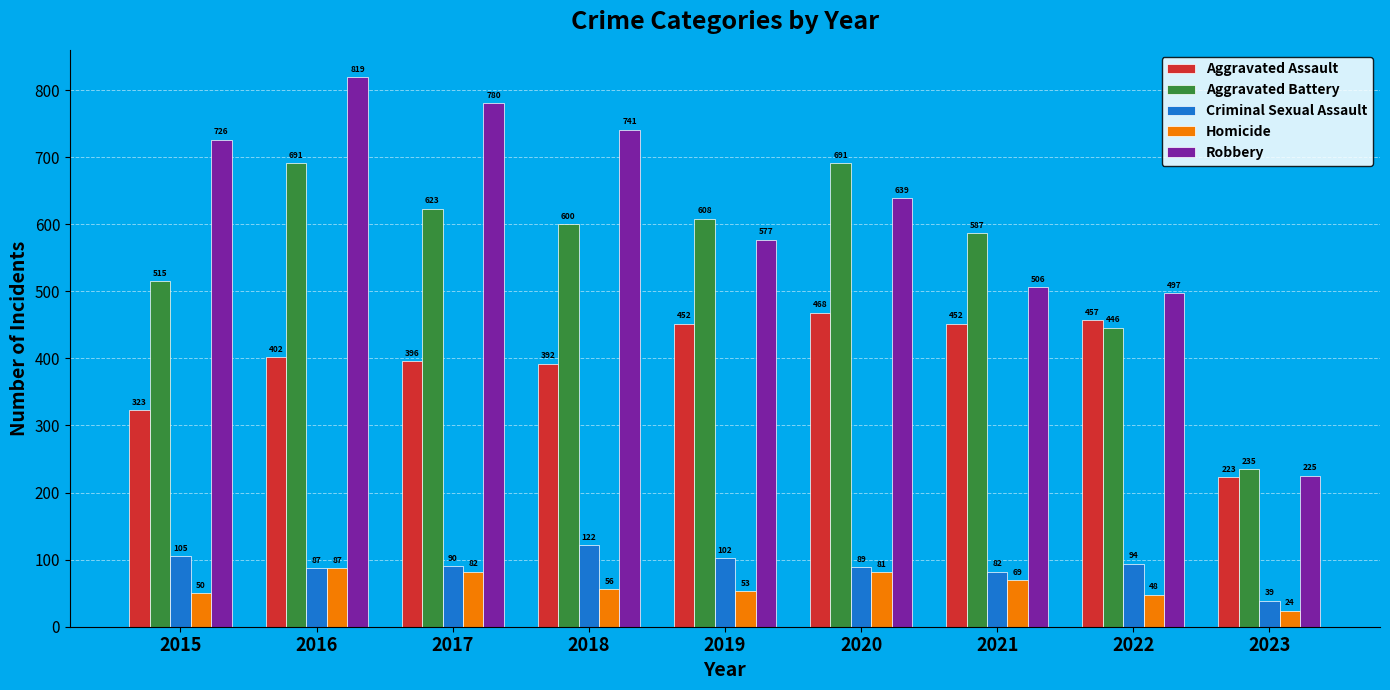

Reading right to left, extract all data points from this chart.

Aggravated Assault: 2023=223	2022=457	2021=452	2020=468	2019=452	2018=392	2017=396	2016=402	2015=323
Aggravated Battery: 2023=235	2022=446	2021=587	2020=691	2019=608	2018=600	2017=623	2016=691	2015=515
Criminal Sexual Assault: 2023=39	2022=94	2021=82	2020=89	2019=102	2018=122	2017=90	2016=87	2015=105
Homicide: 2023=24	2022=48	2021=69	2020=81	2019=53	2018=56	2017=82	2016=87	2015=50
Robbery: 2023=225	2022=497	2021=506	2020=639	2019=577	2018=741	2017=780	2016=819	2015=726